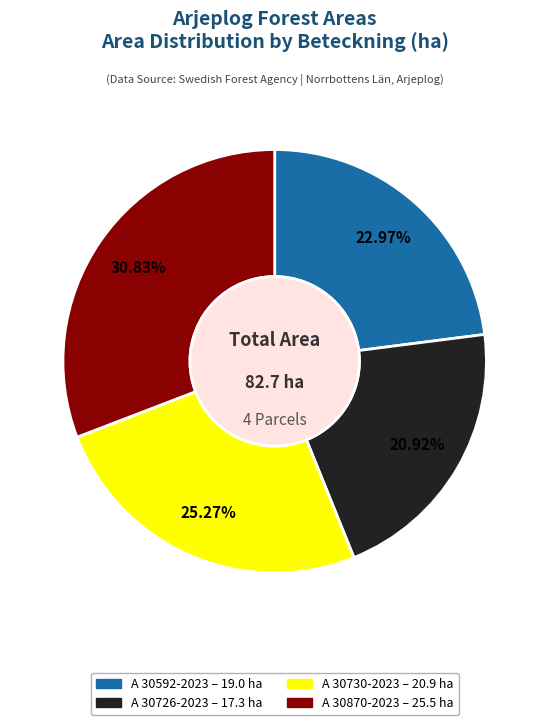

Between A 30870-2023 and A 30730-2023, which is larger?

A 30870-2023